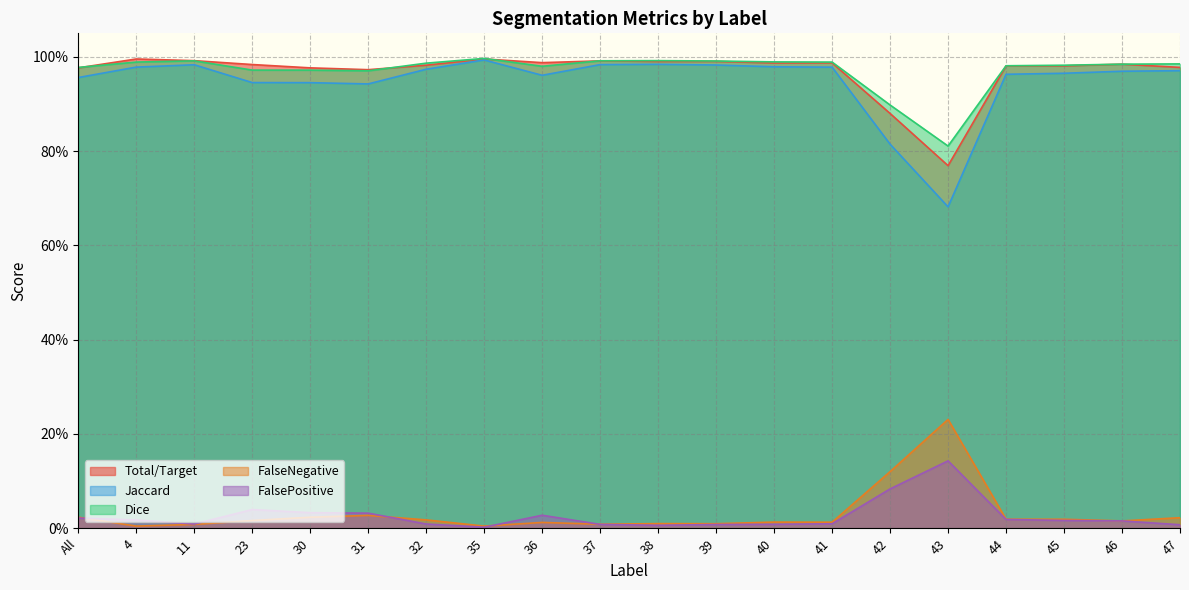

What is the sum of the Total/Target values at 40 and 4?

2.0